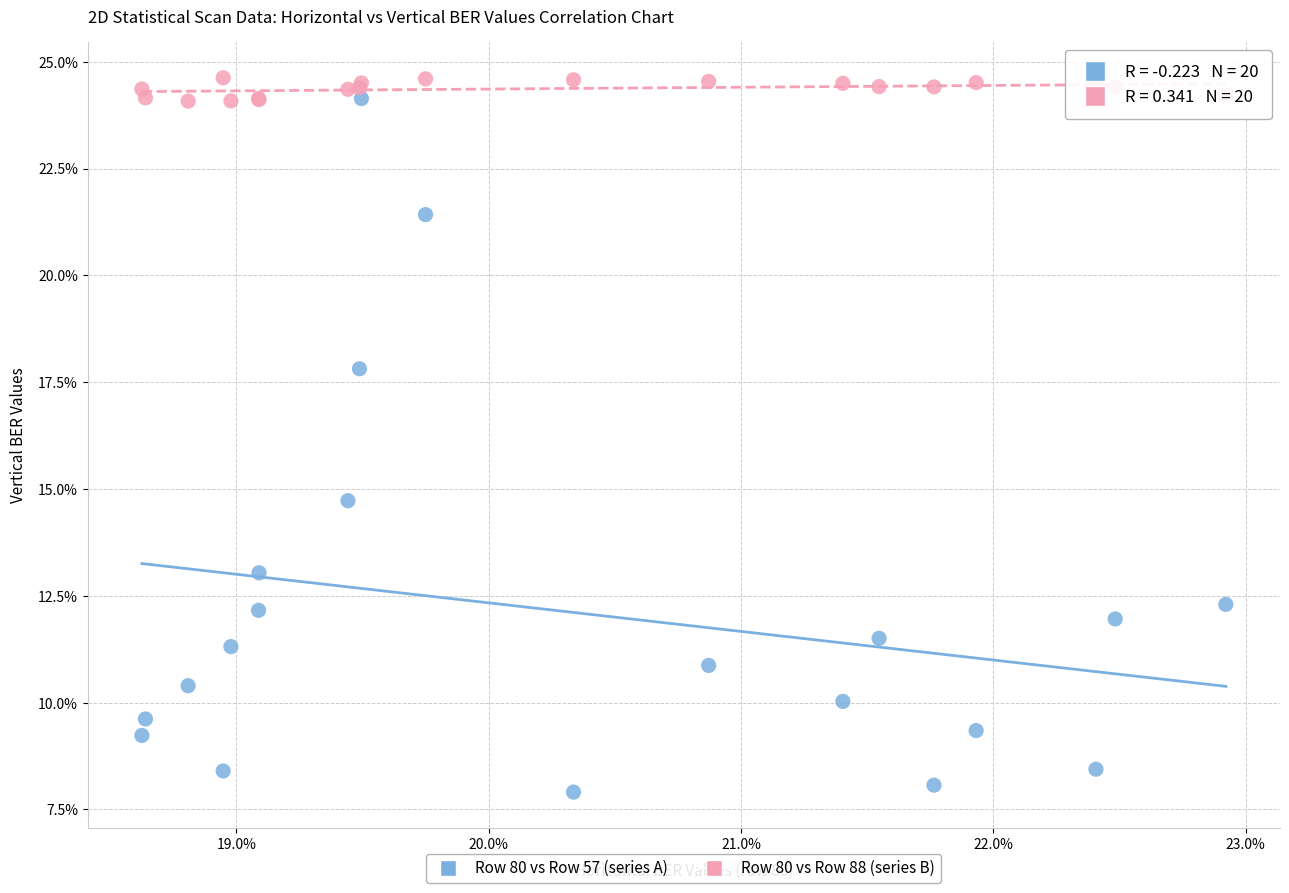

What are all the series names shown in the legend?

Row 80 vs Row 57 (series A), Row 80 vs Row 88 (series B)